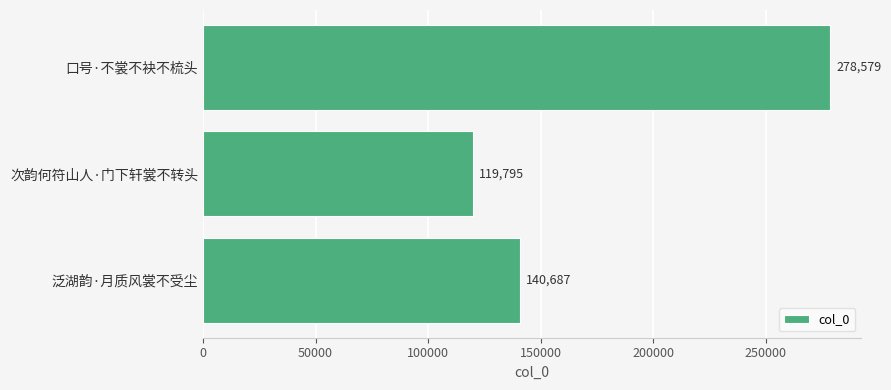

Does the chart contain stacked bars?

No